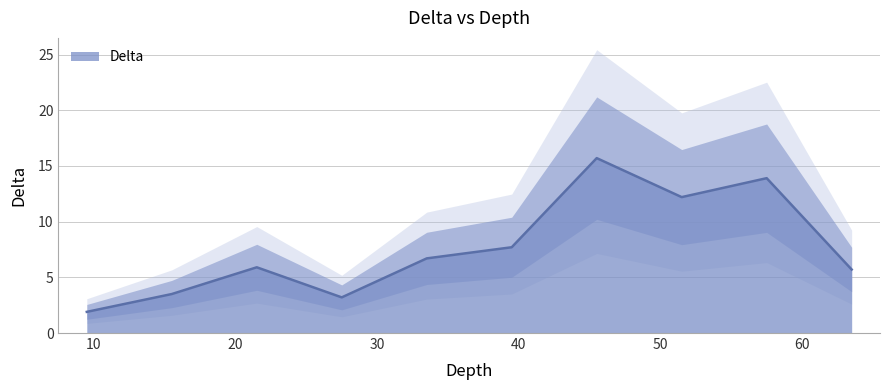

What is the smallest value displayed?

1.9